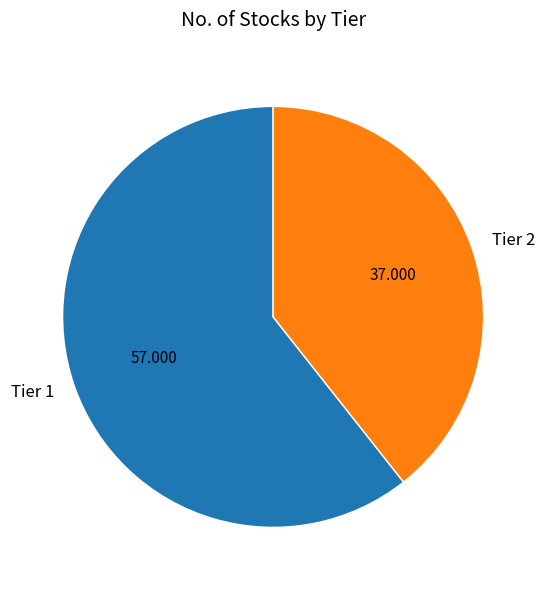

True or false: Tier 2 accounts for 27% of the total.

False